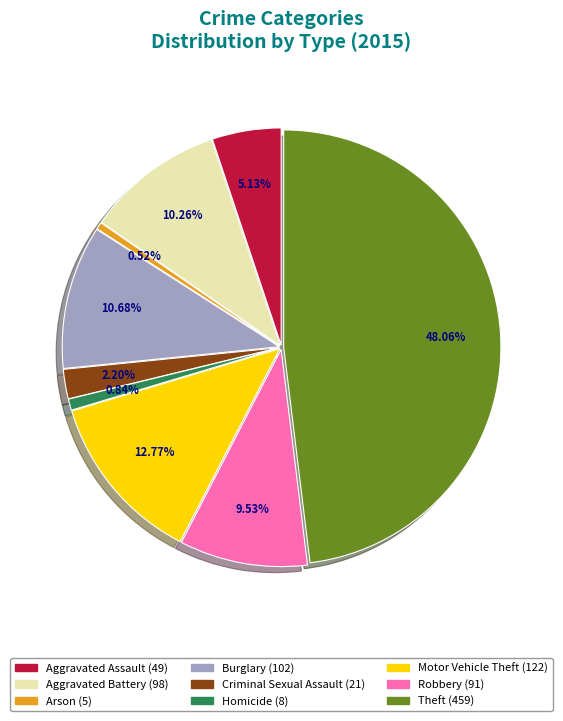

What percentage is the Robbery slice, to the nearest percent?

10%